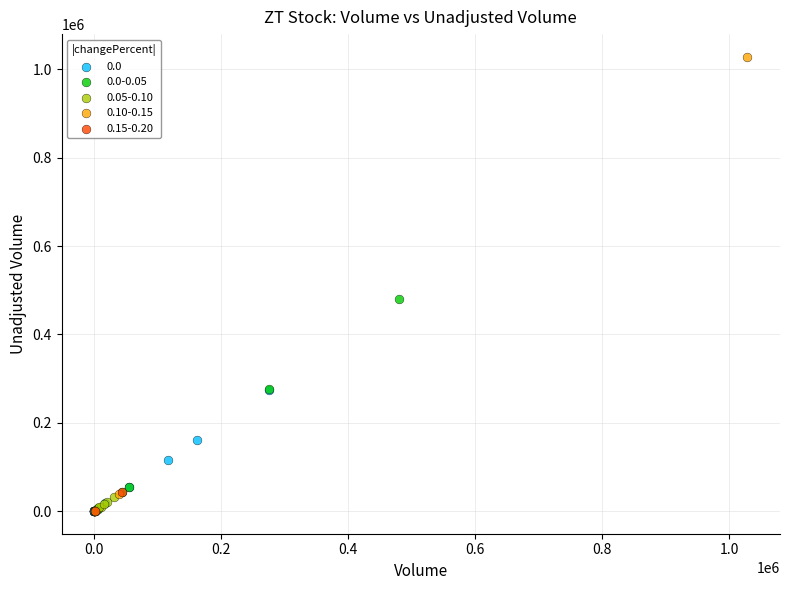

What are all the series names shown in the legend?

0.0, 0.0-0.05, 0.05-0.10, 0.10-0.15, 0.15-0.20